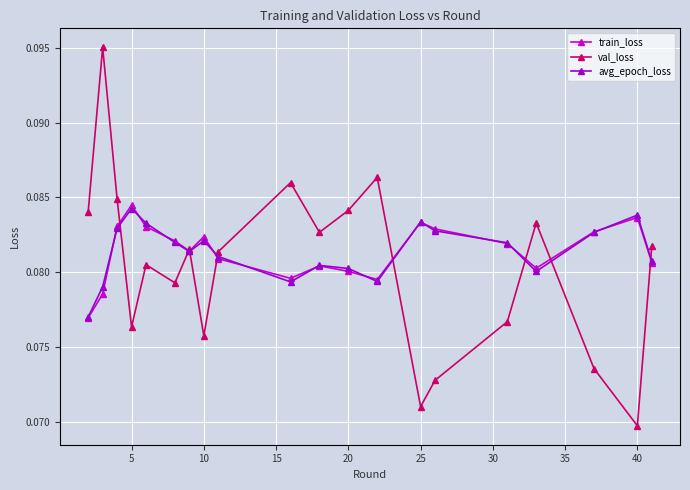

How many val_loss values are between 0 and 1?

20